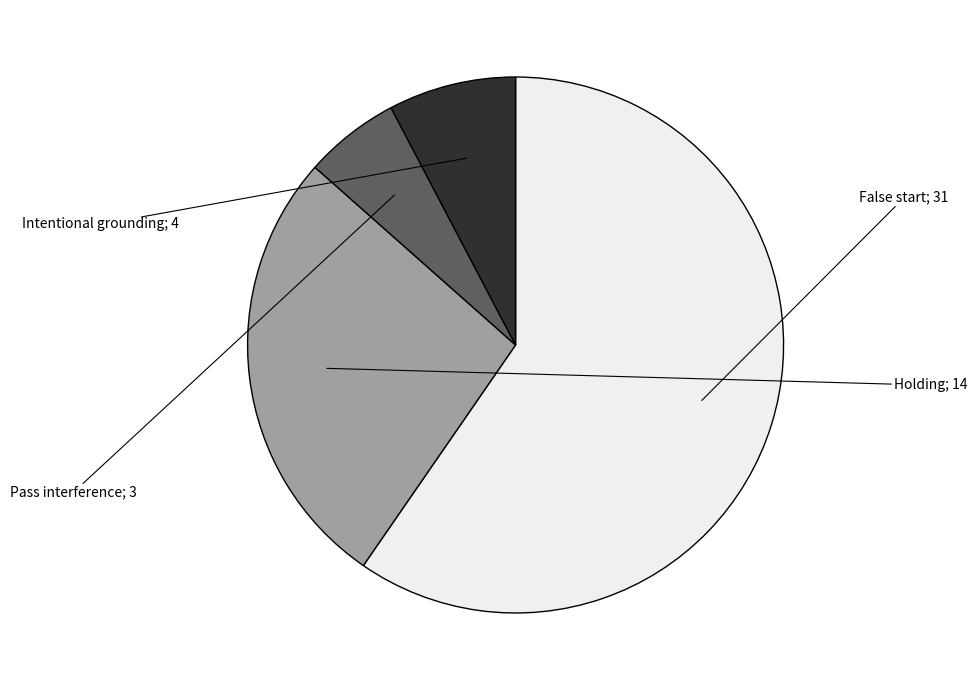

Does any single category account for the majority?

Yes